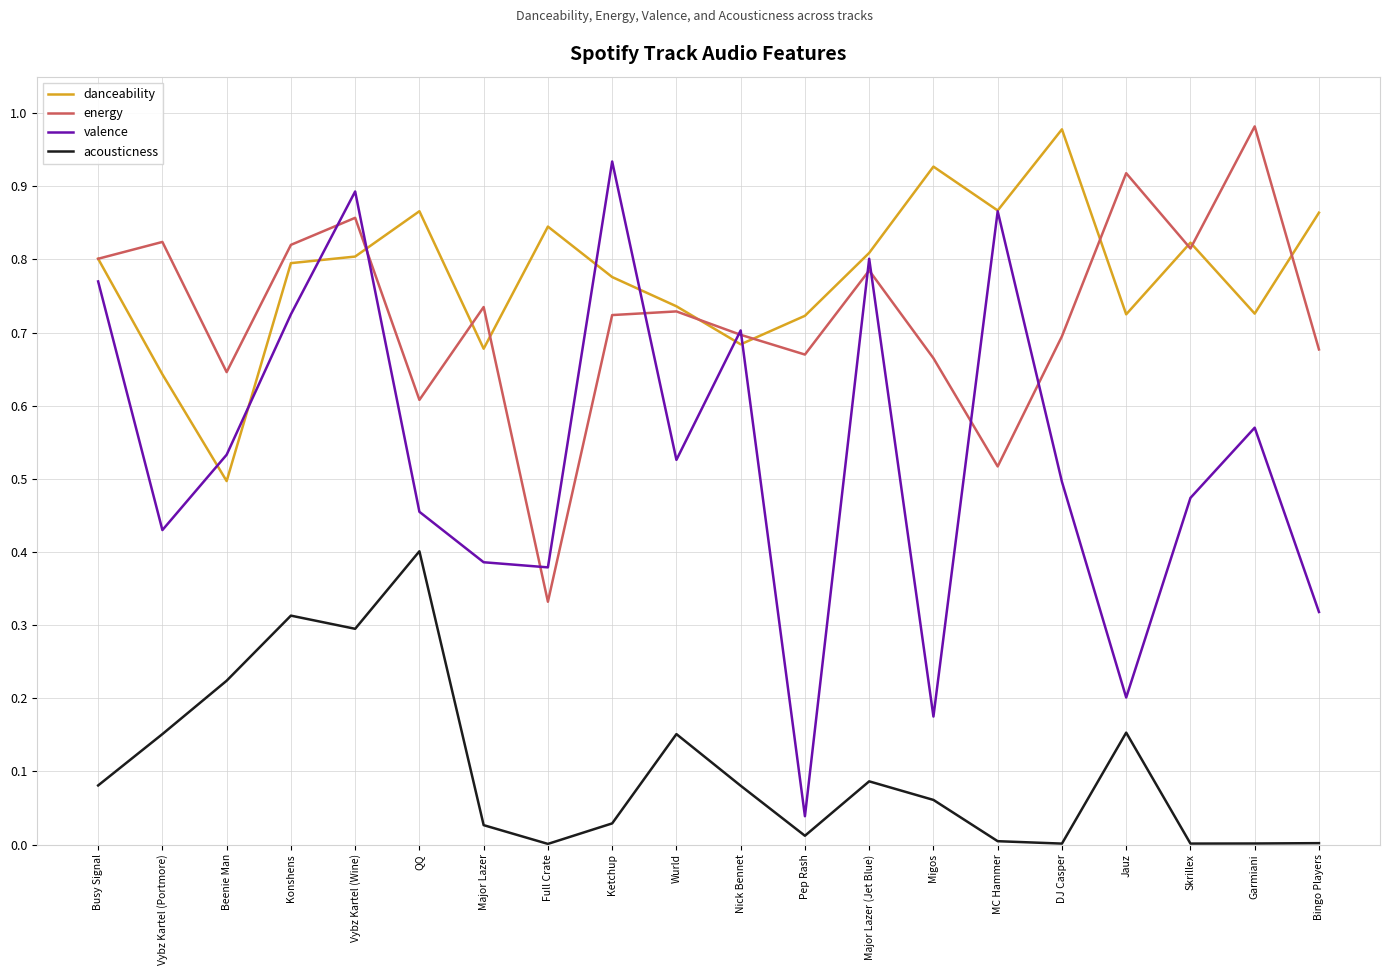

Between Pep Rash and Jauz, which series saw the biggest shift?

energy